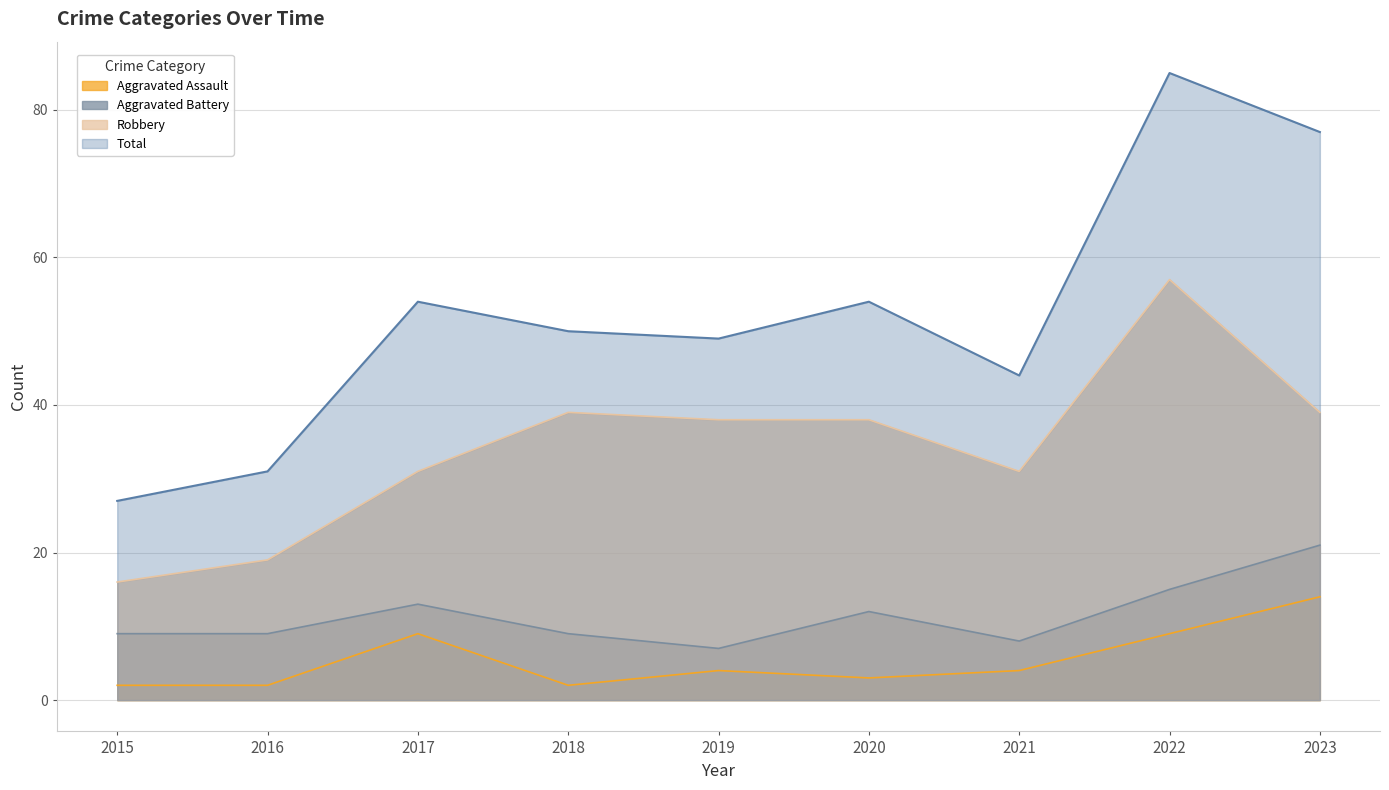

Rank the series at 2016 from highest to lowest value.

Total, Robbery, Aggravated Battery, Aggravated Assault